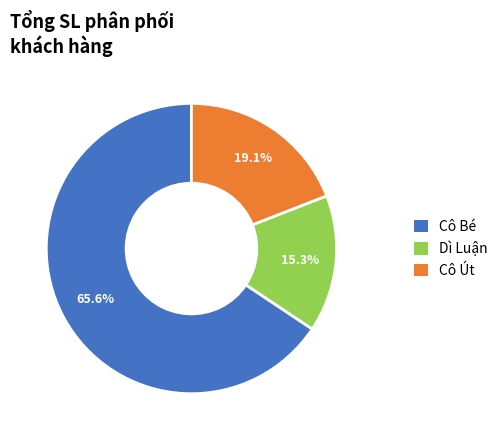

Rank the categories by value from lowest to highest.

Dì Luận, Cô Út, Cô Bé